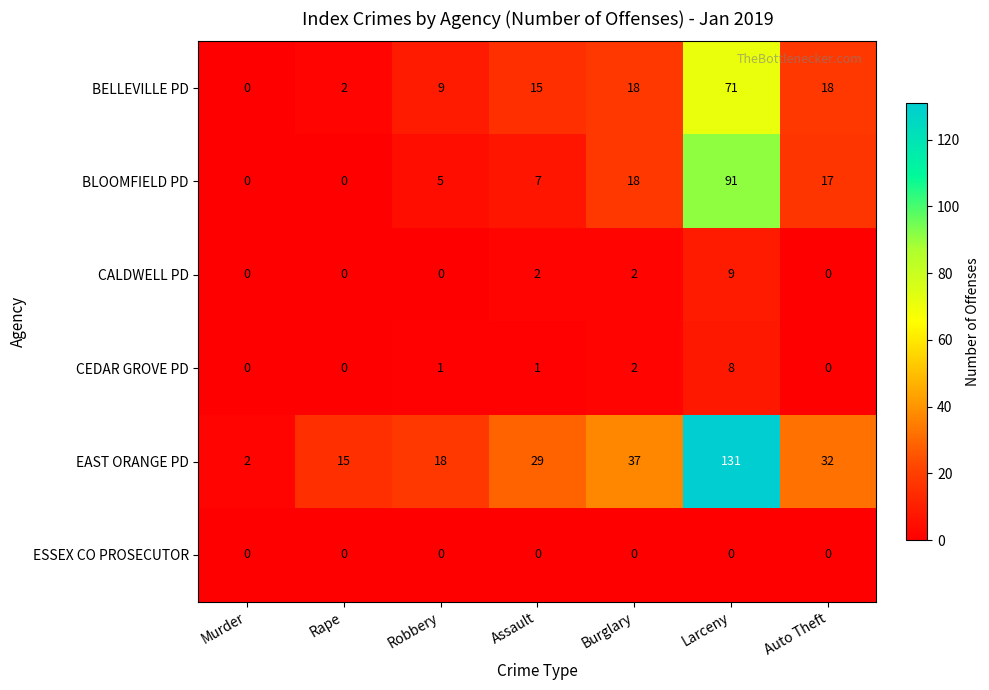

True or false: EAST ORANGE PD has a value of 66 at Larceny.

False